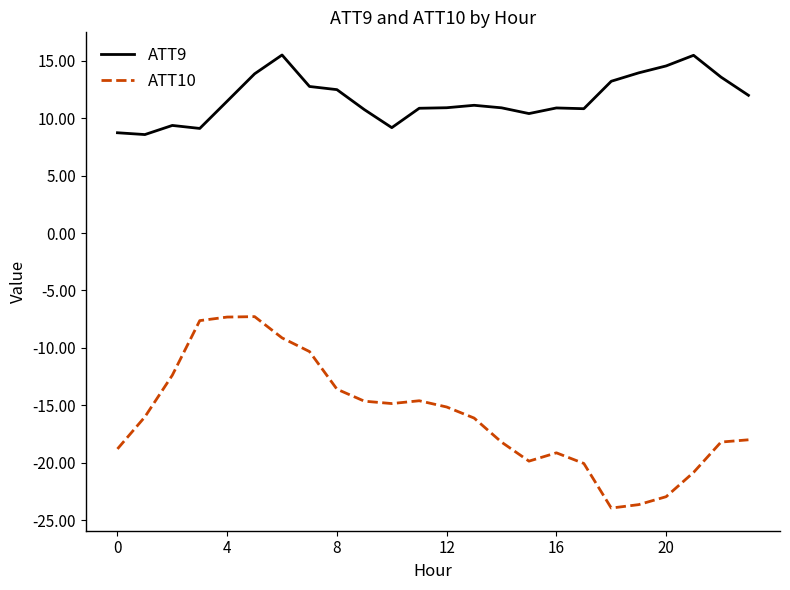

What is the maximum value shown in the chart?

15.5